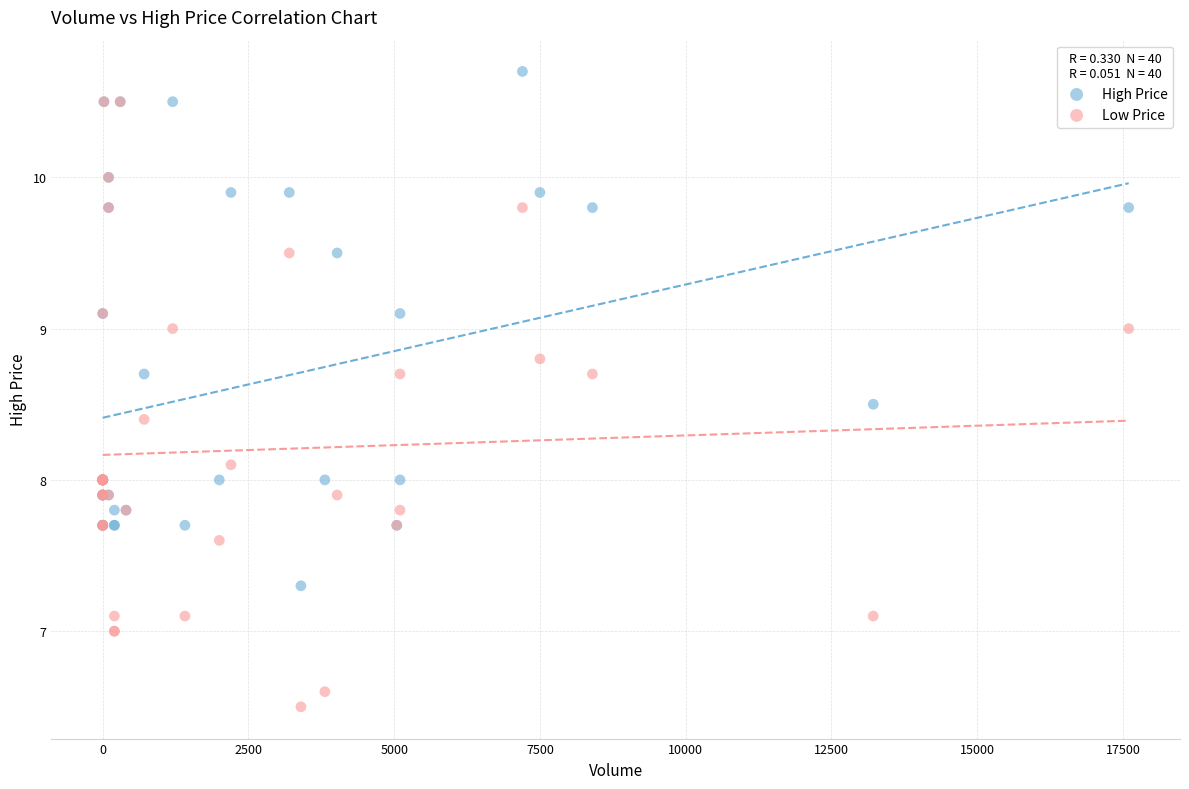

Which series has the widest spread of Y values?

Low Price